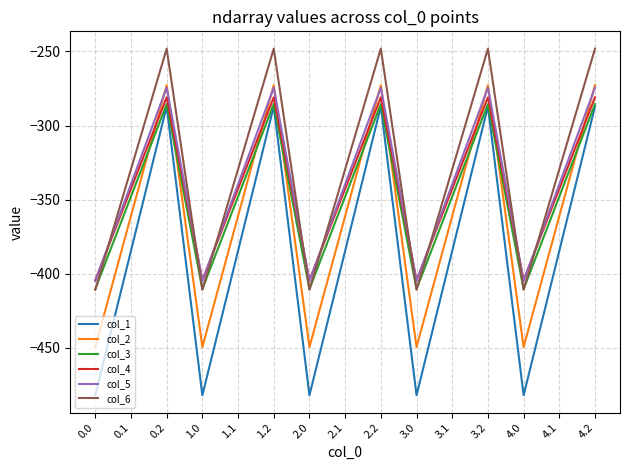

Reading left to right, transcribe all the data shown in this chart.

col_1: -482.0	-384.6	-287.1	-482.0	-384.6	-287.1	-482.0	-384.6	-287.1	-482.0	-384.6	-287.1	-482.0	-384.6	-287.1
col_2: -449.5	-361.1	-272.7	-449.5	-361.1	-272.7	-449.5	-361.1	-272.7	-449.5	-361.1	-272.7	-449.5	-361.1	-272.7
col_3: -410.3	-347.9	-285.5	-410.3	-347.9	-285.5	-410.3	-347.9	-285.5	-410.3	-347.9	-285.5	-410.3	-347.9	-285.5
col_4: -404.4	-342.7	-281.0	-404.4	-342.7	-281.0	-404.4	-342.7	-281.0	-404.4	-342.7	-281.0	-404.4	-342.7	-281.0
col_5: -404.9	-339.6	-274.4	-404.9	-339.6	-274.4	-404.9	-339.6	-274.4	-404.9	-339.6	-274.4	-404.9	-339.6	-274.4
col_6: -410.8	-329.5	-248.1	-410.8	-329.5	-248.1	-410.8	-329.5	-248.1	-410.8	-329.5	-248.1	-410.8	-329.5	-248.1